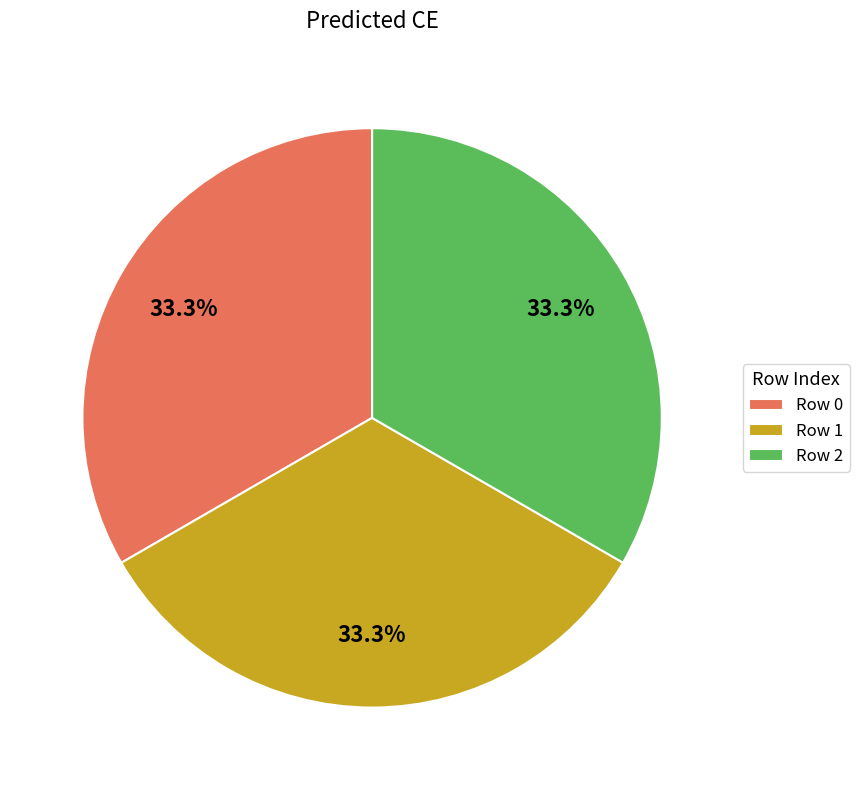

How much of the chart is everything except Row 0?

66.7%